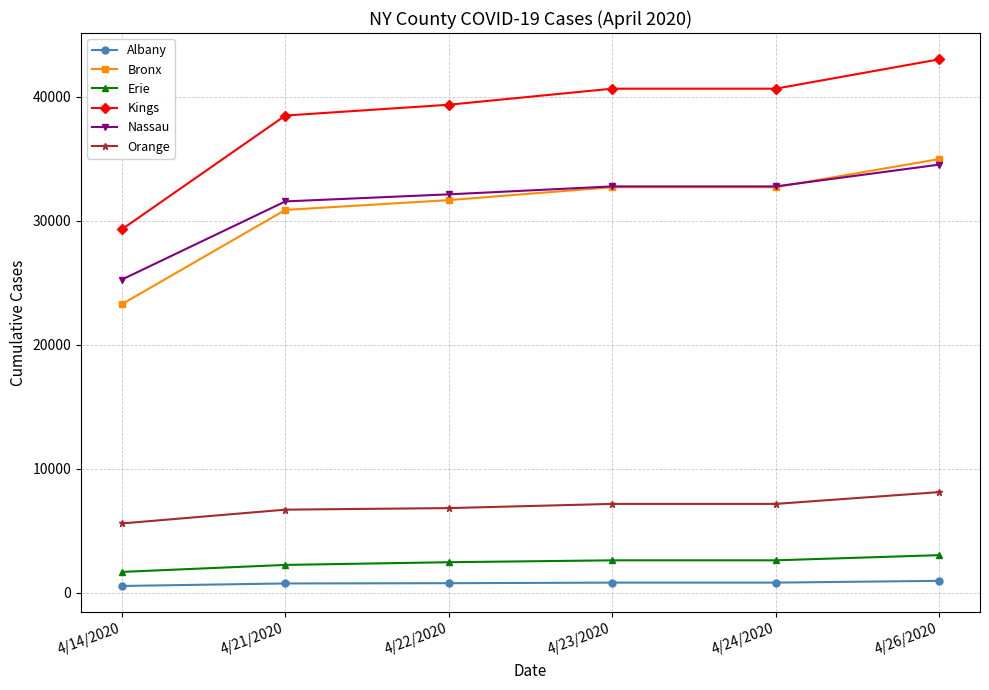

Which series has the largest total across all categories?

Kings